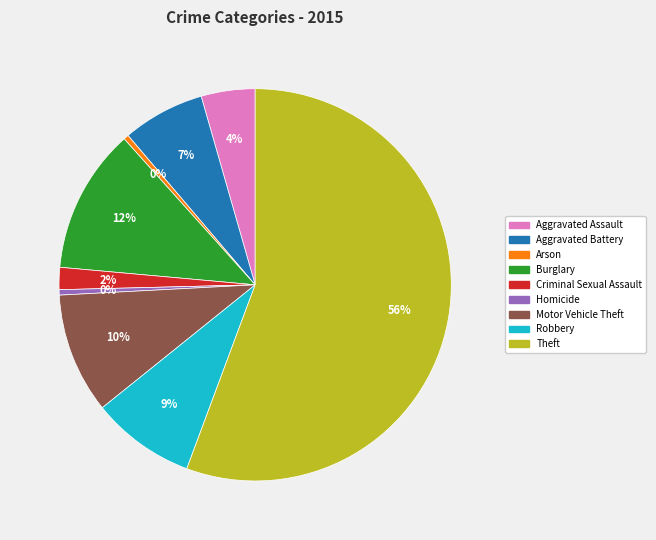

Between Aggravated Battery and Burglary, which is larger?

Burglary